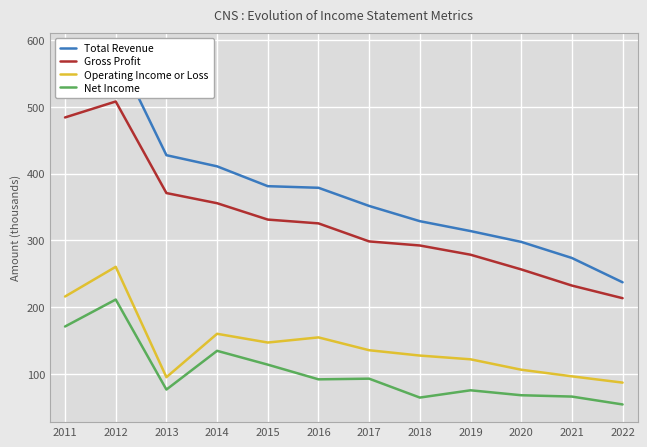

Is the value of Net Income at 2016 greater than the value of Gross Profit at 2013?

No